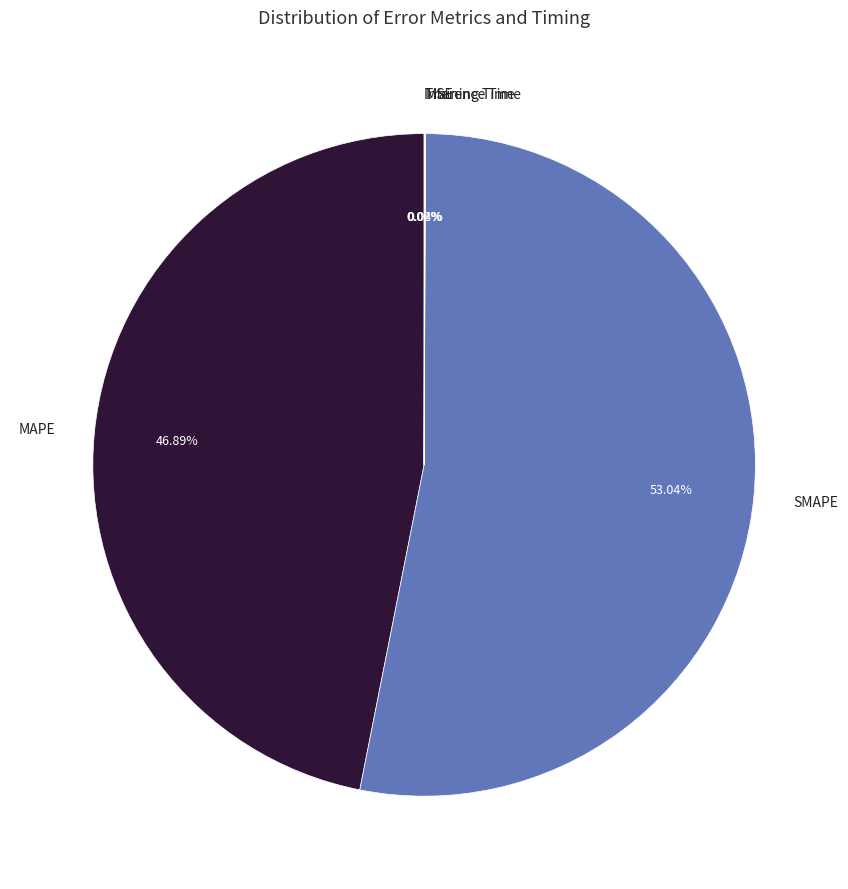

Which category has the biggest portion of the pie?

SMAPE